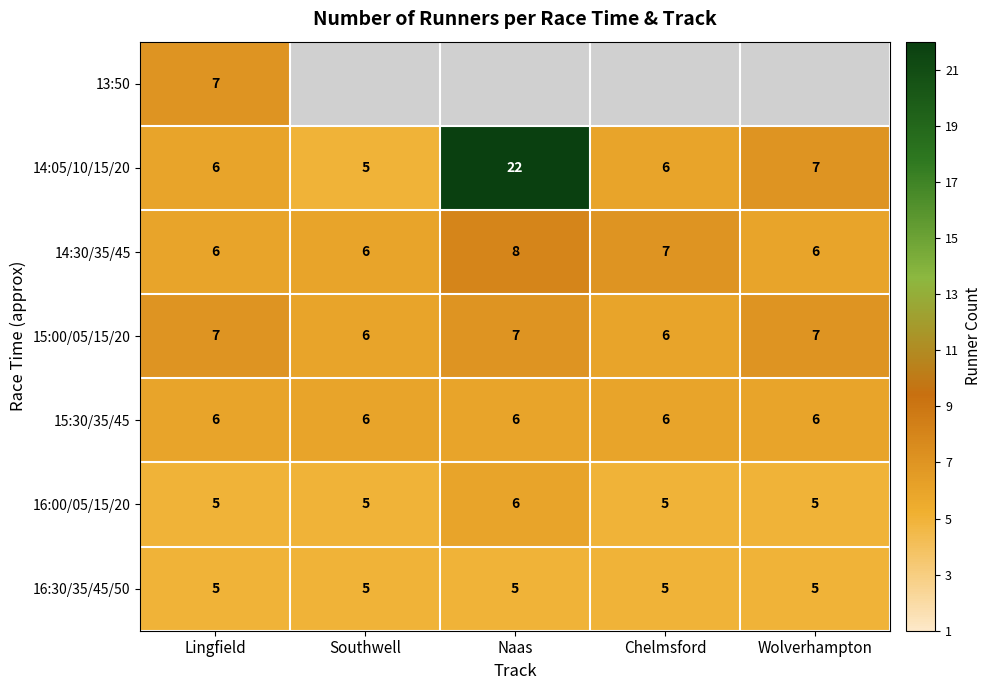

The 14:30/35/45 series shows 13.8 at Naas. True or false?

False